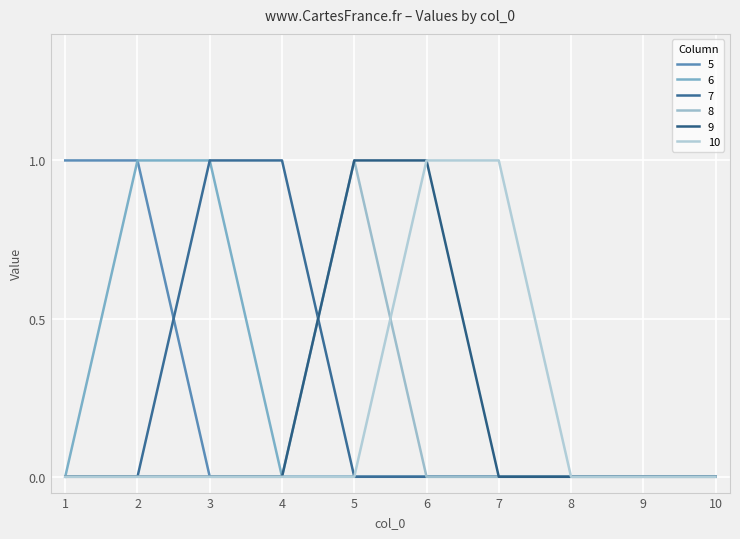

List the labels in order of 5 value, smallest first.

3, 4, 5, 6, 7, 8, 9, 10, 1, 2